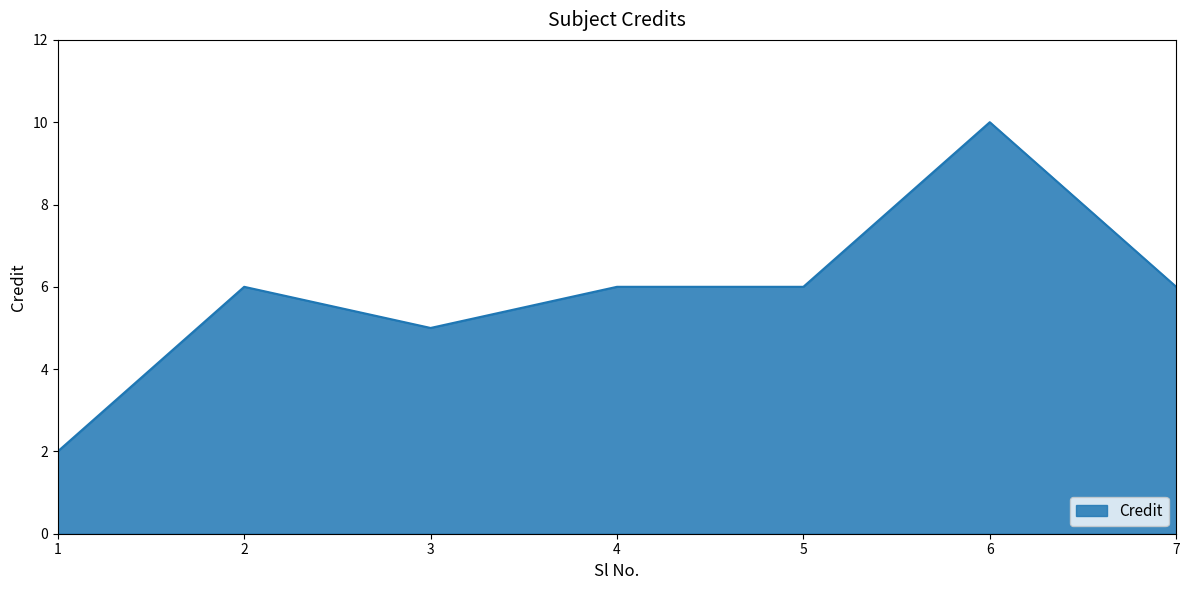

True or false: the data shows 6 at 2.

True